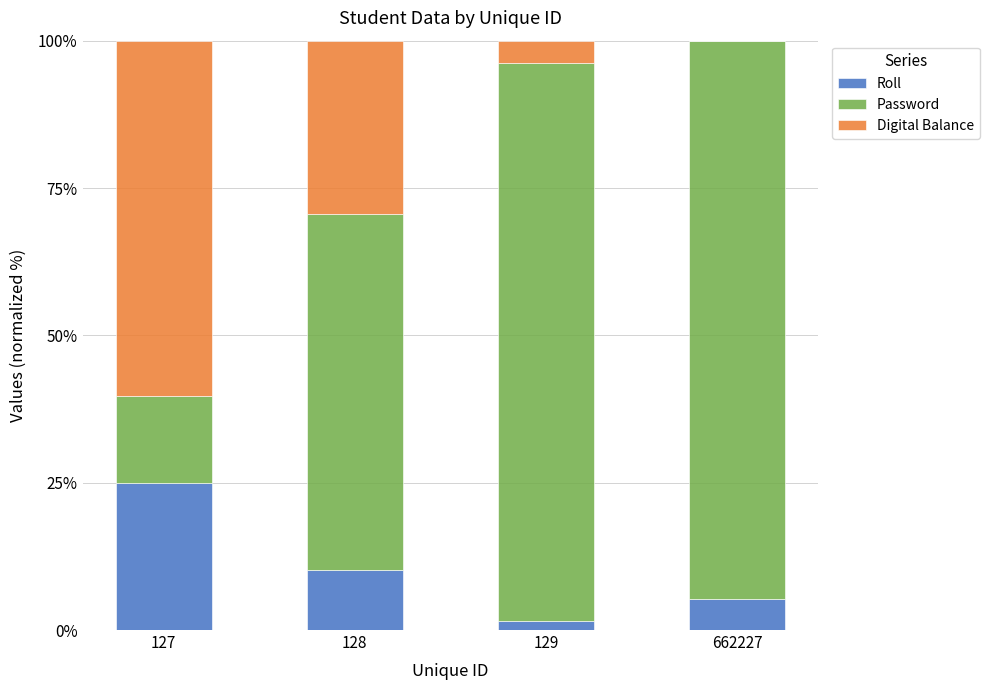

Where is Roll nearest to the value 13?

128